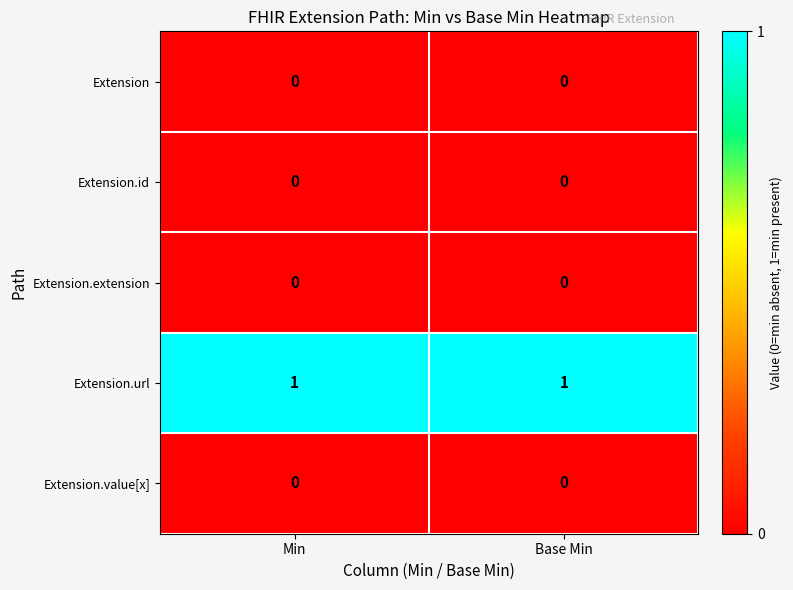

The value of Extension at Min is 0. True or false?

True